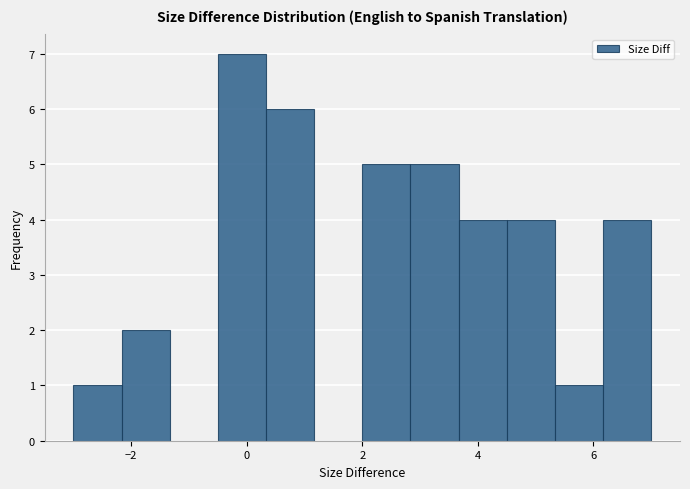

What is the height of the bar covering 2.0 to 2.8 on the x-axis? Neither the bar edges nor the heights are printed on the chart, so give them approximately, as read against the axes.

5